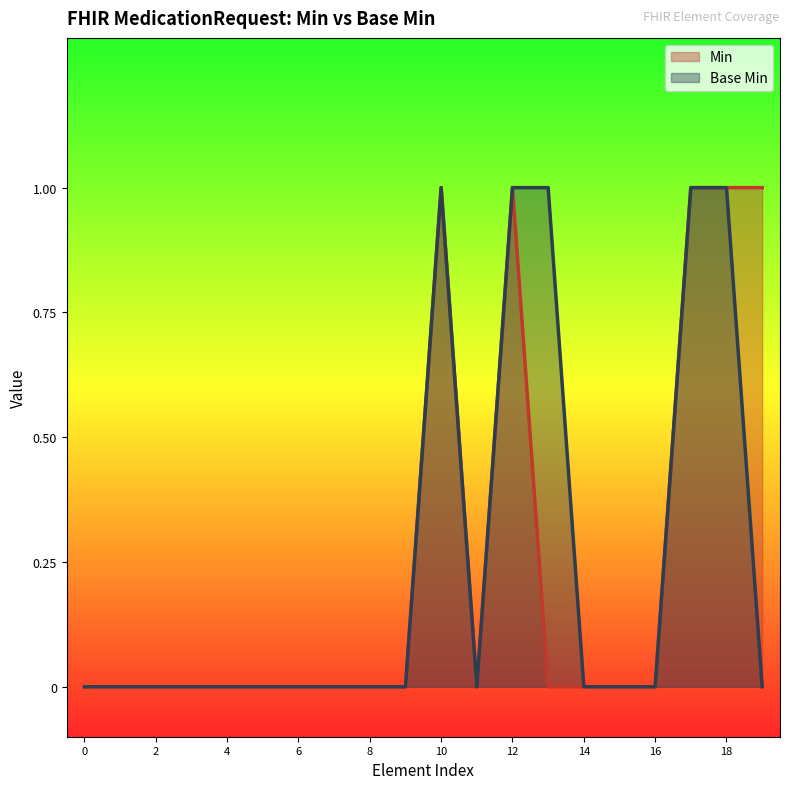

Does the chart display data point markers on the line(s)?

No